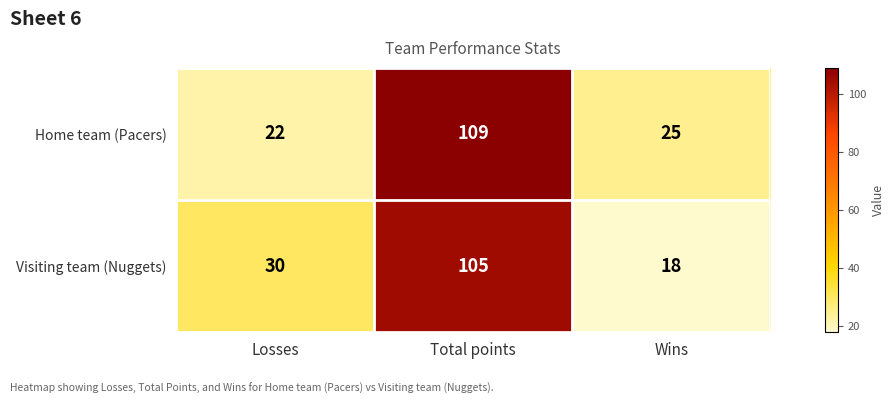

Read the Visiting team (Nuggets) value at Losses.

30